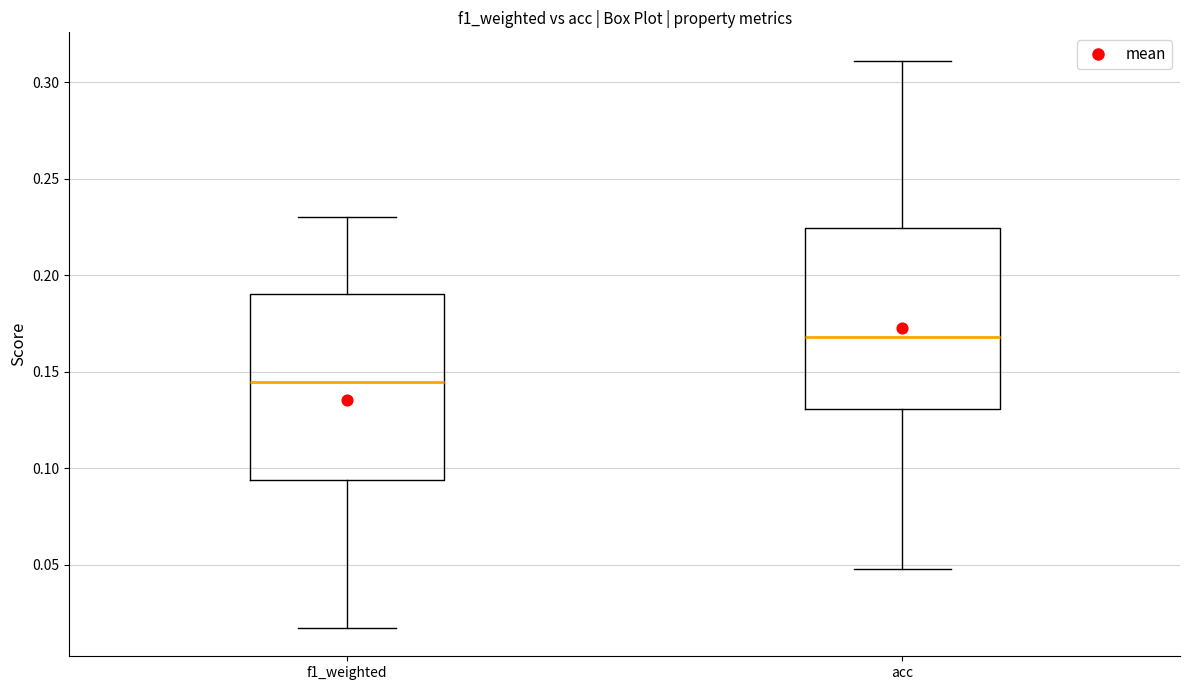

Where does the median line of the box for acc sit on the y-axis? The values are not printed on the chart, so give them approximately, as read against the axis.

0.170